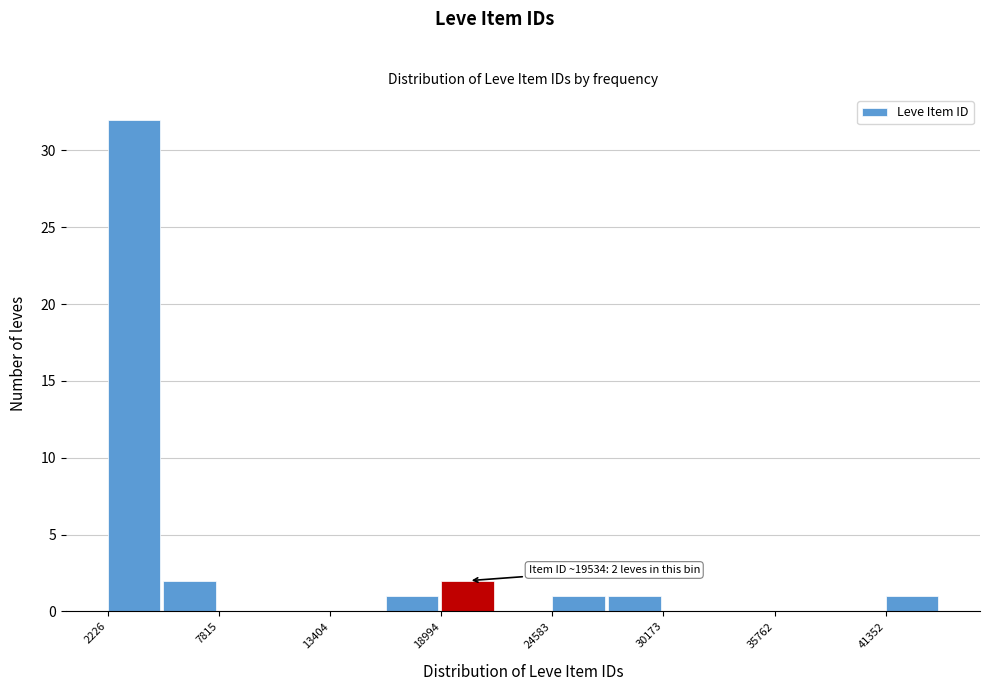

Read against the x-axis, roughly where is the centre of the tallest bar?

4000